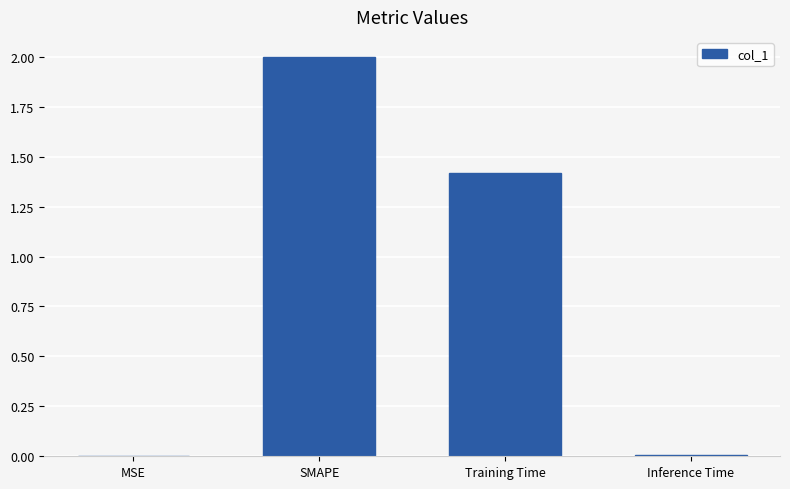

At which label does the data first exceed 1?

SMAPE